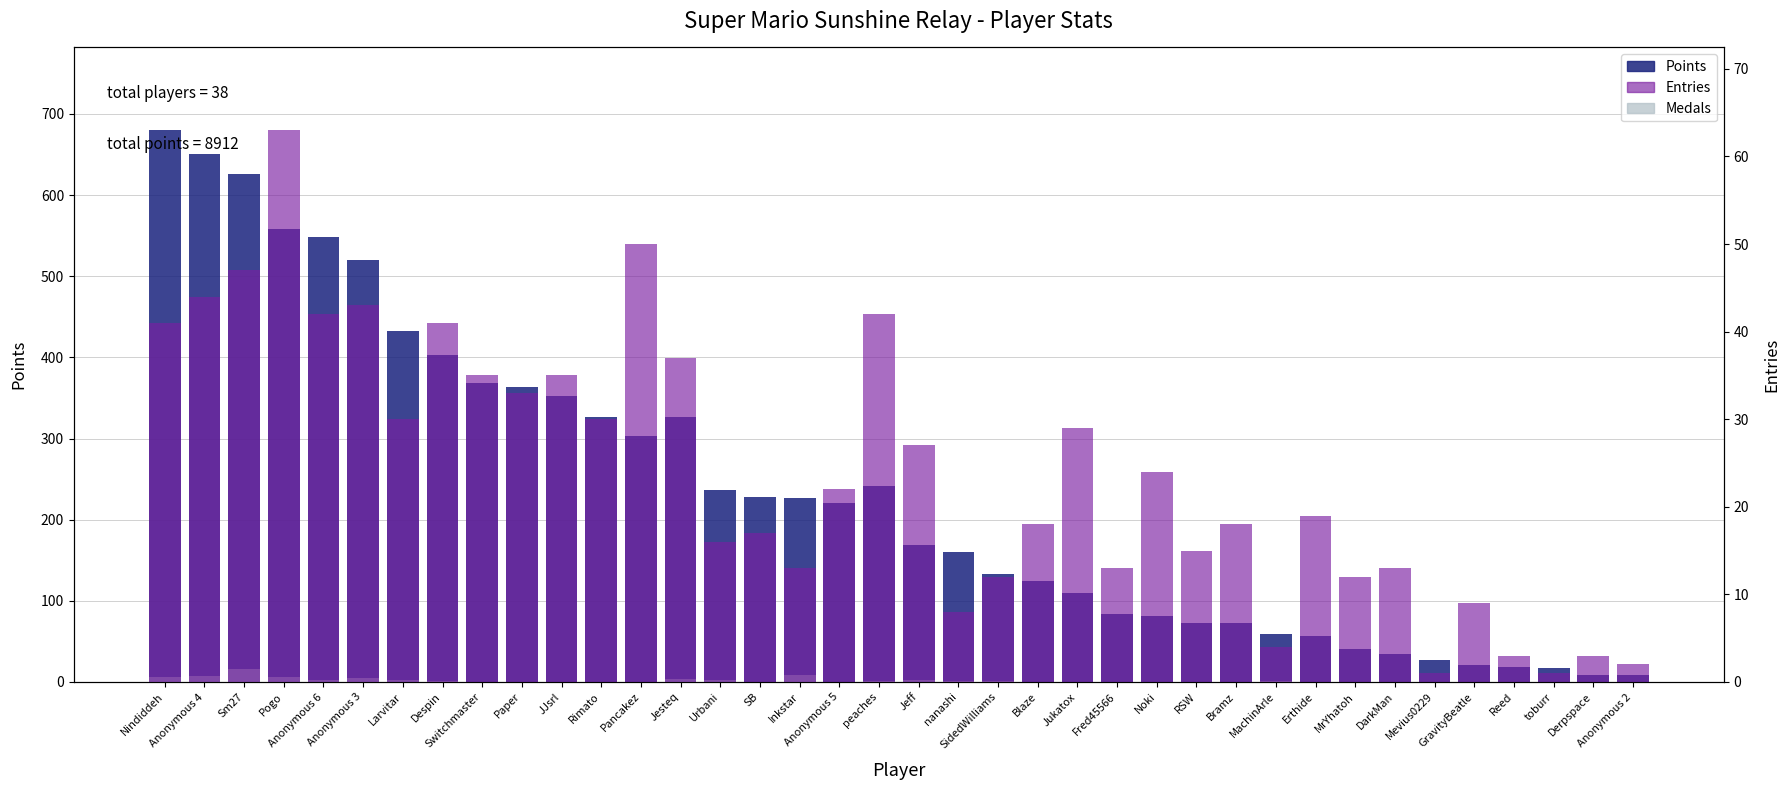

What is the greatest value displayed?

680